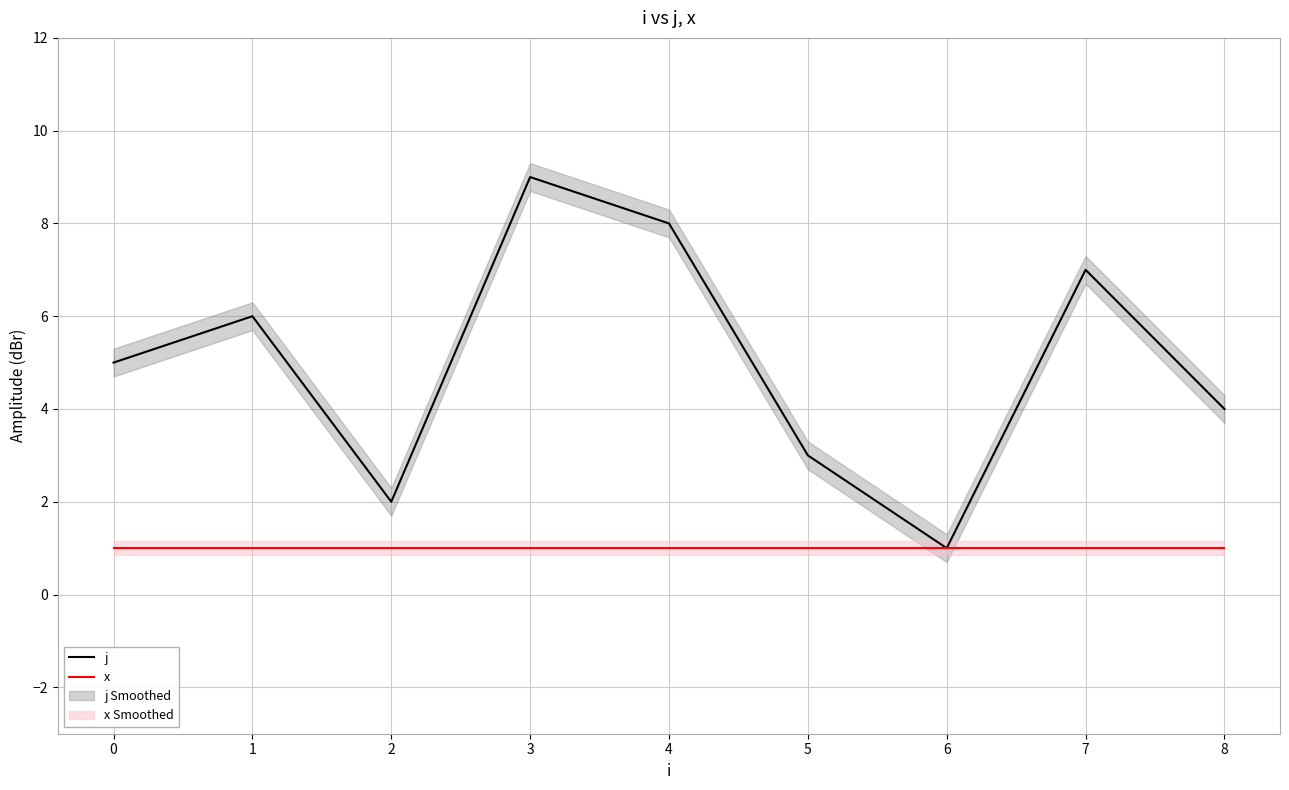

At which label does j reach its minimum?

6